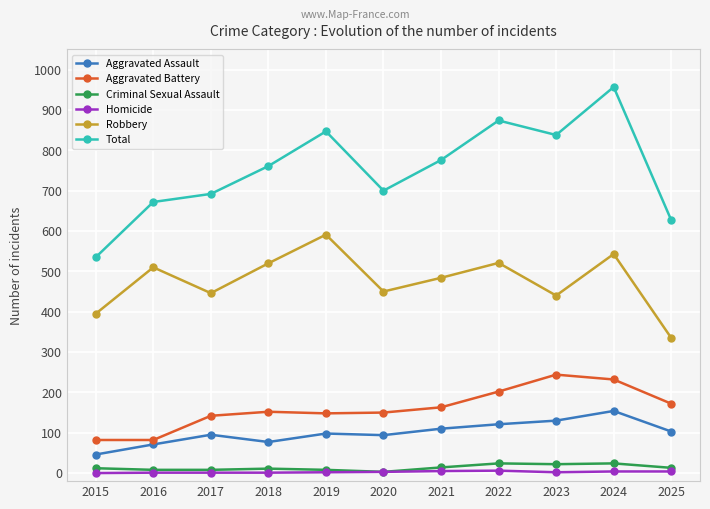

At which label is Total closest to 746?

2018